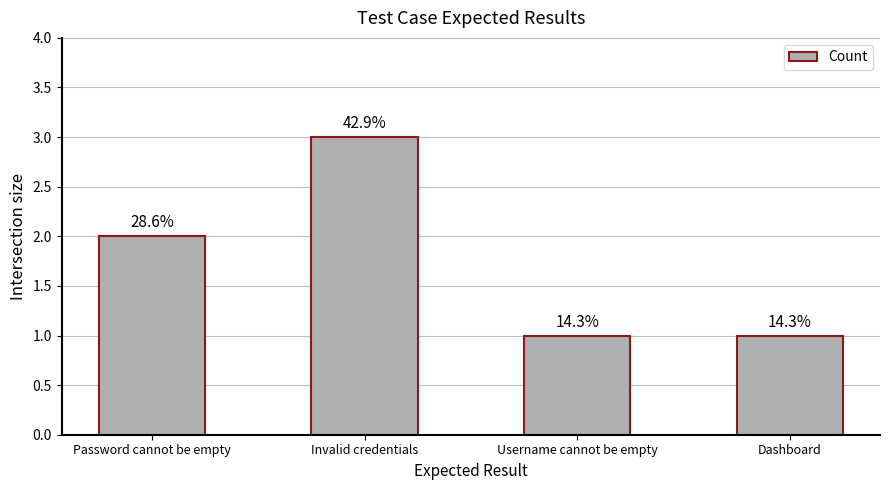

What is the average value?

2